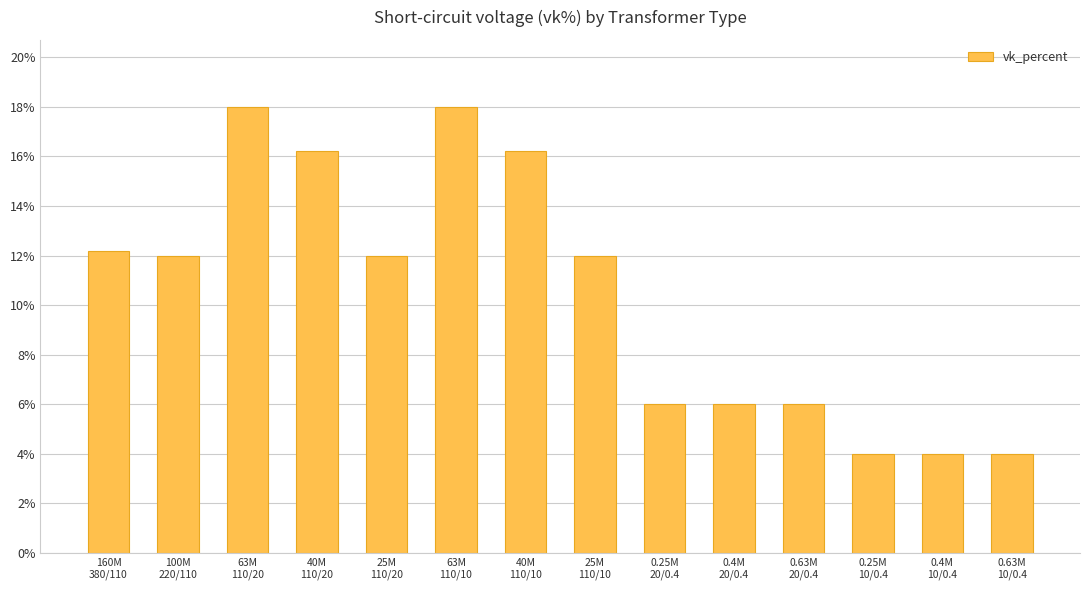

What is the greatest value displayed?

18.0